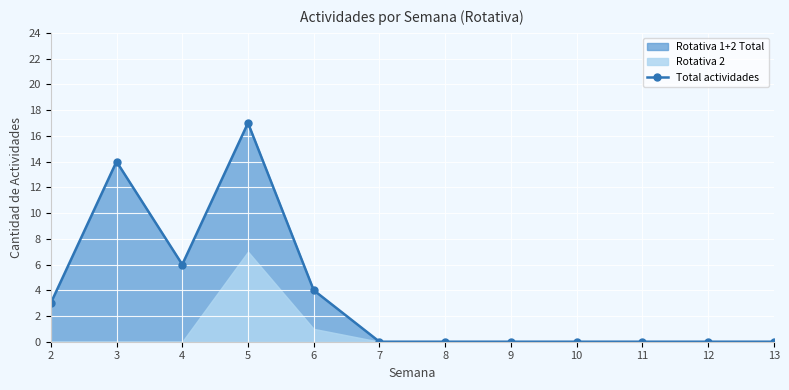

True or false: the data shows 10 at 12.

False